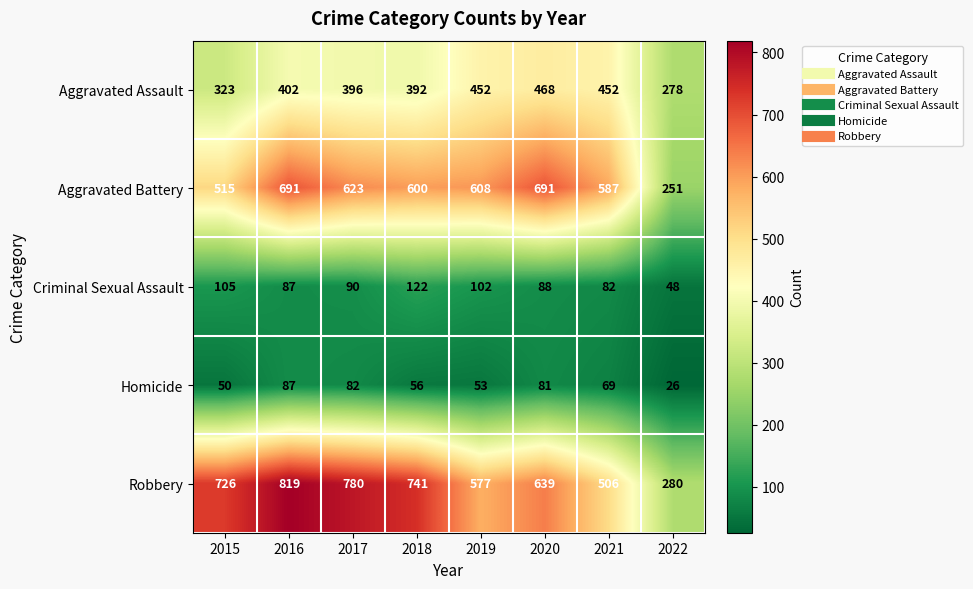

What is the minimum value shown in the chart?

26